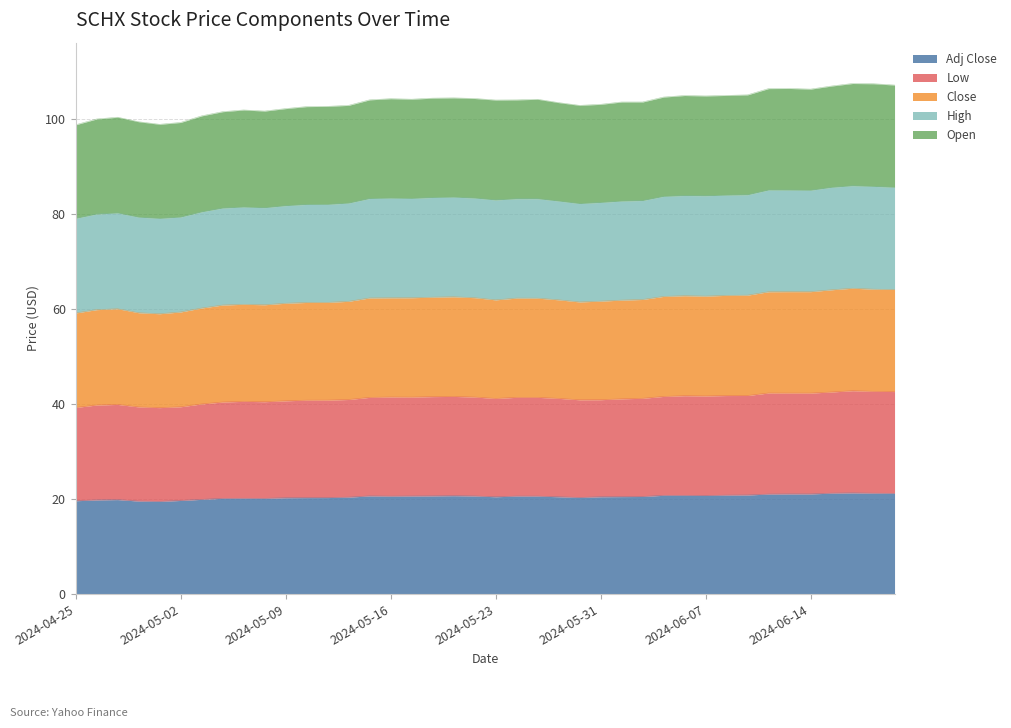

How many values in the Adj Close series exceed 20?

33